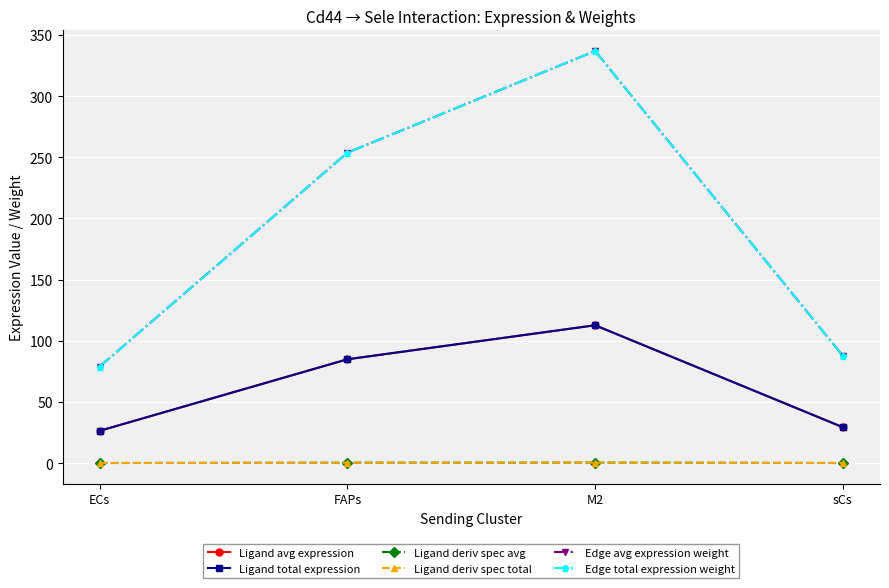

What is the average value of the Ligand avg expression series?

63.3